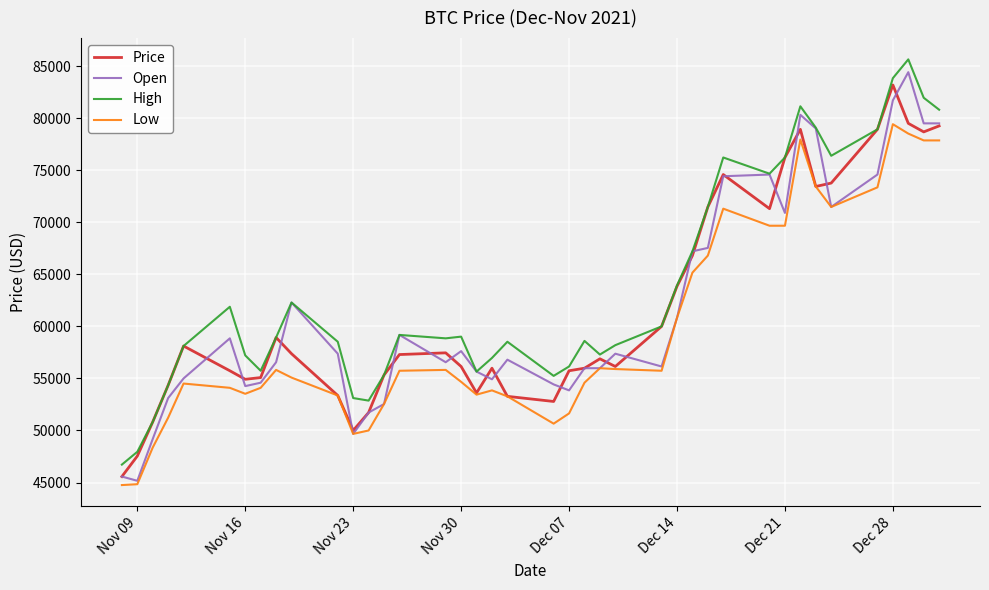

True or false: Low and High cross at least once.

False